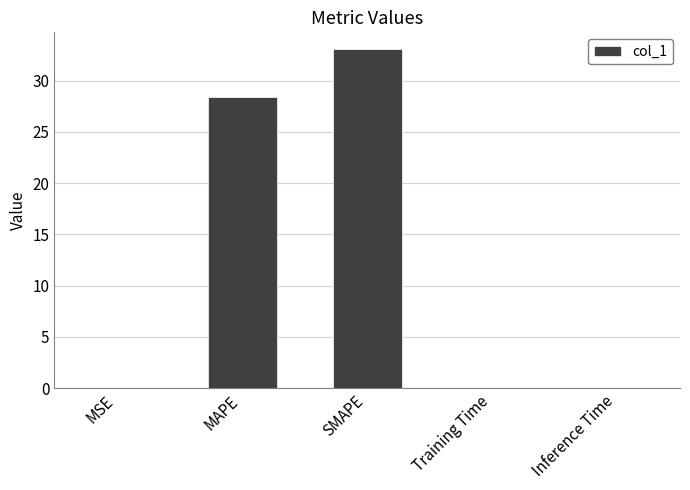

Is it true that the value at Inference Time is 0.0?

True